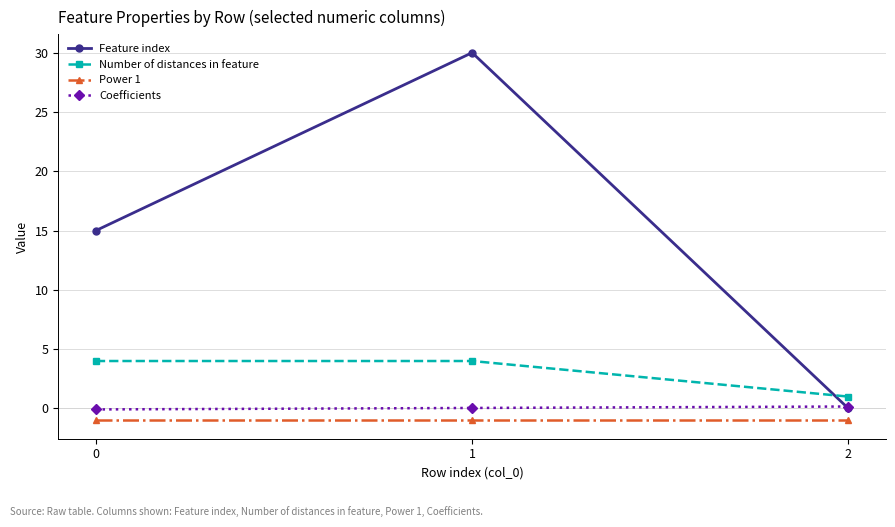

What is the spread (max minus min) of values at 2?

2.0